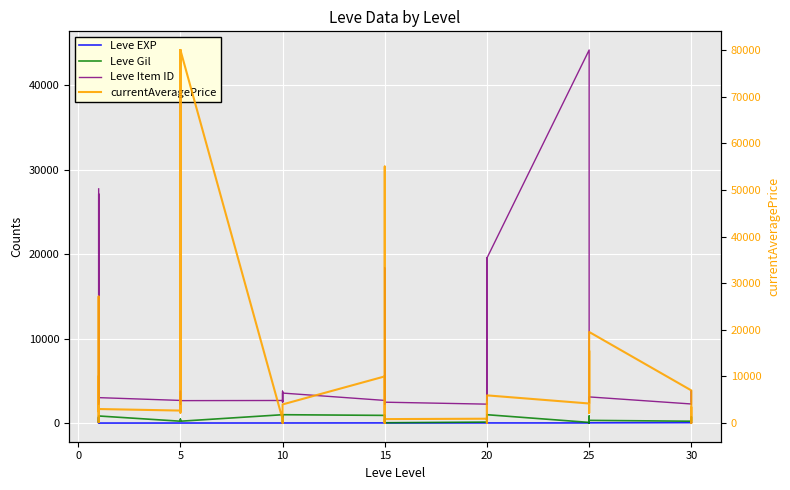

What is the difference between the maximum and second lowest values in the currentAveragePrice series?

80000